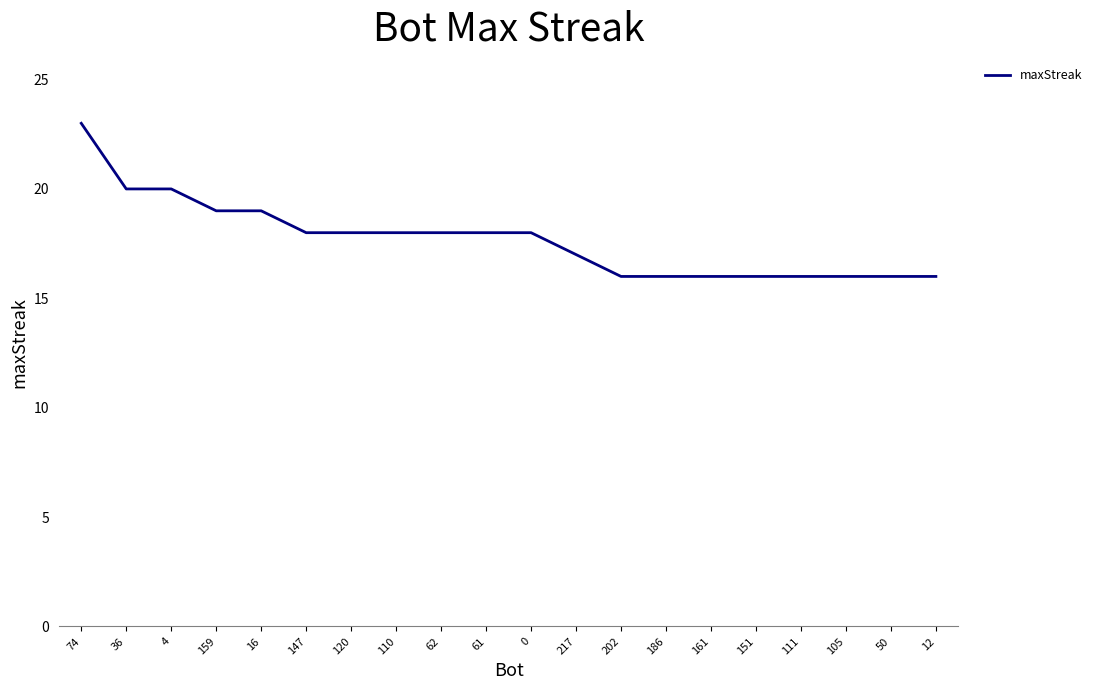

Is it true that the value at 110 is 28?

False